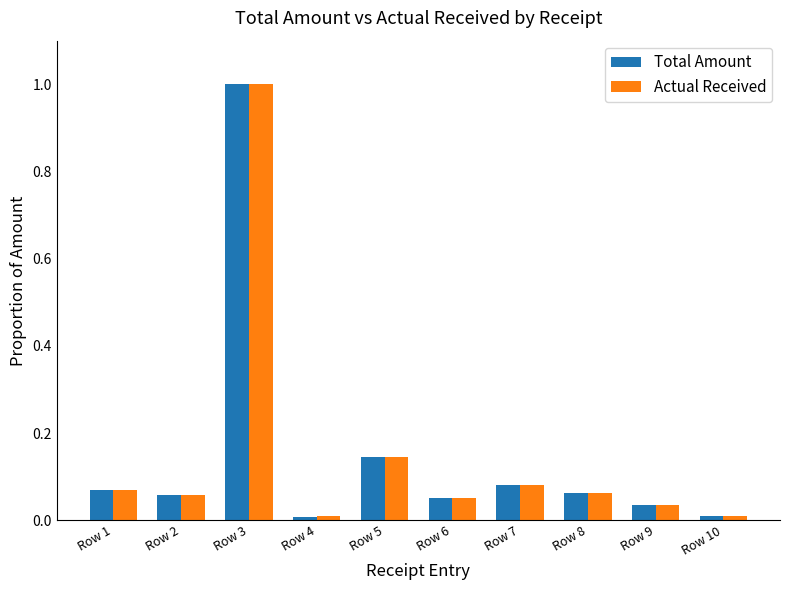

What are all the series names shown in the legend?

Total Amount, Actual Received